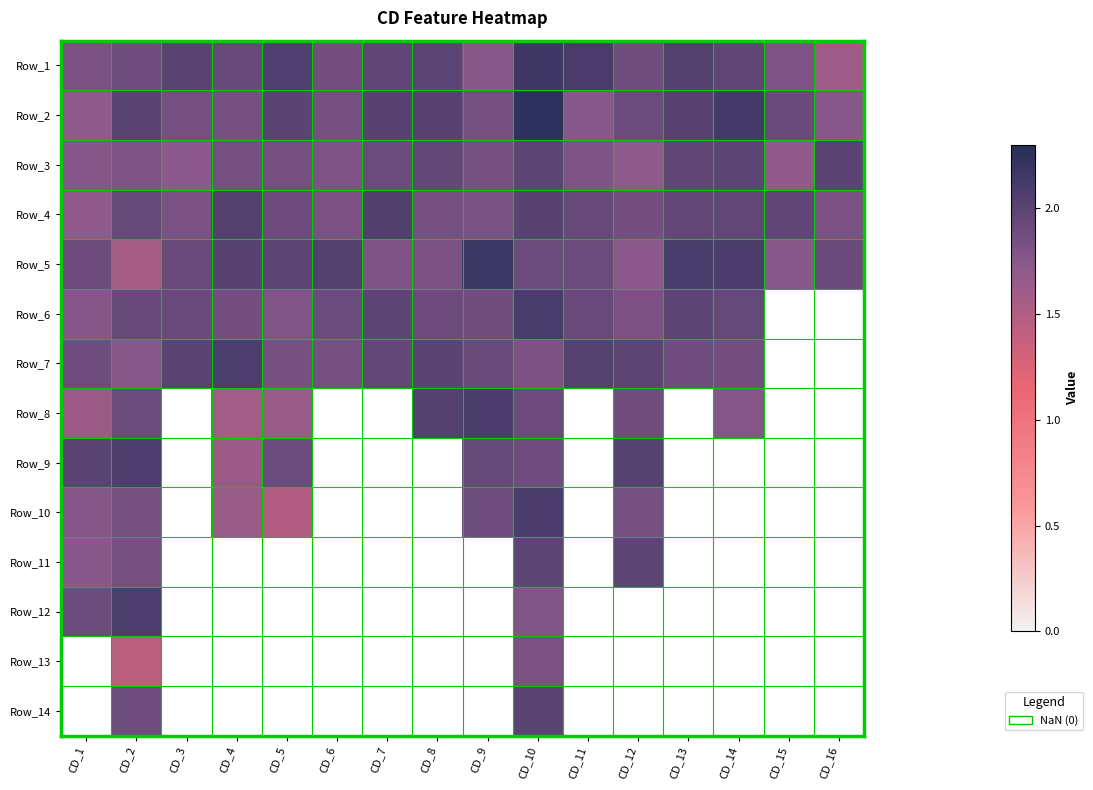

What is the difference between the second highest and second lowest values in the Row_5 series?

0.4